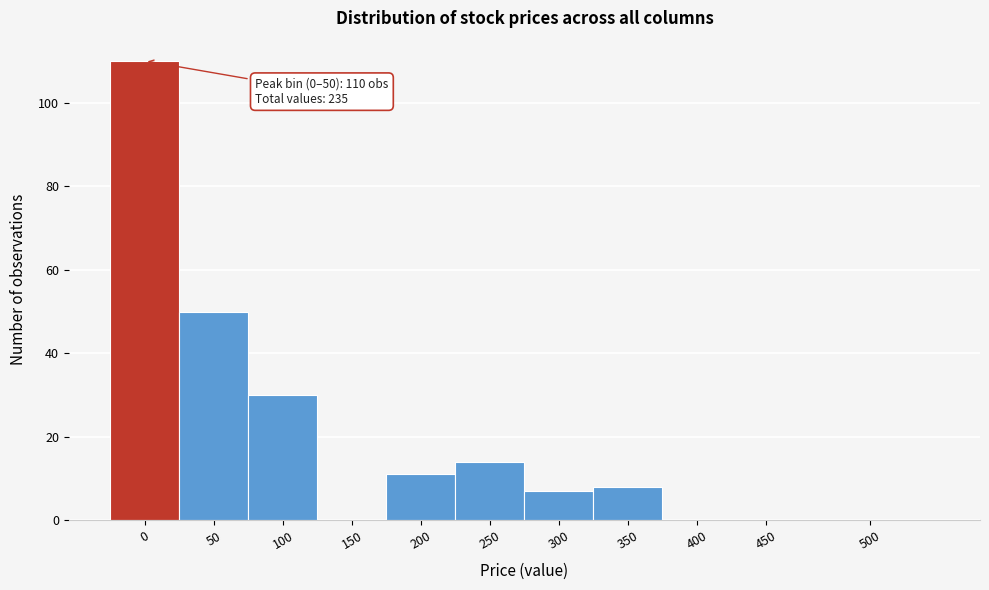

Reading left to right, list all the values displayed in this chart.

0=110	50=50	100=30	150=0	200=11	250=14	300=7	350=8	400=0	450=0	500=0